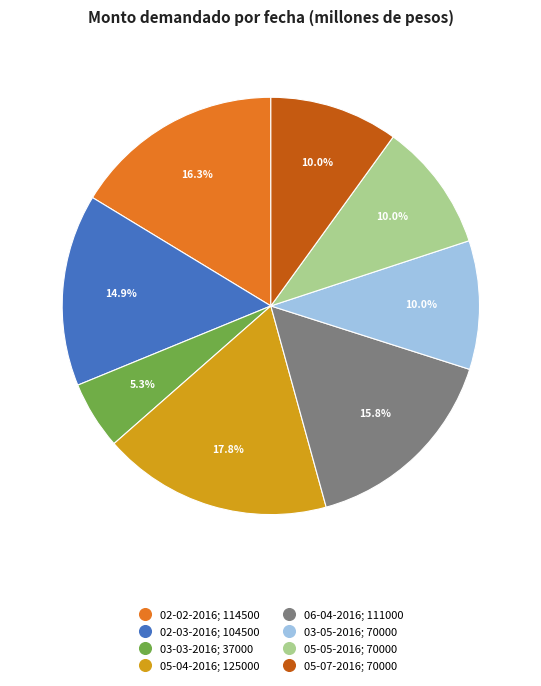

Is there a majority slice in this chart?

No